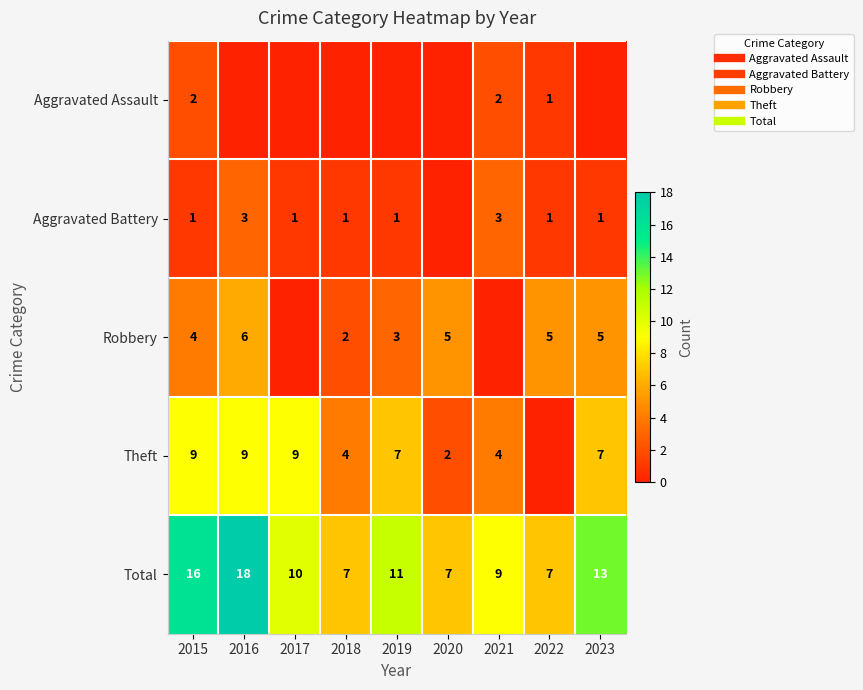

Between 2019 and 2022, which series saw the biggest shift?

Theft